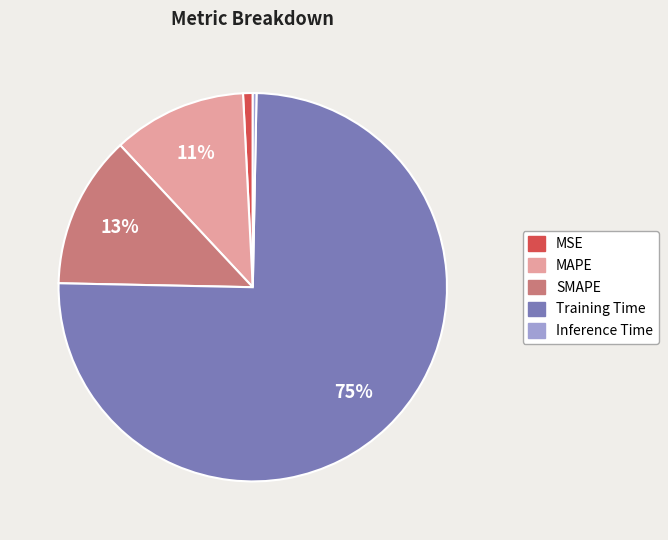

To the nearest percent, what is the combined percentage of MAPE and SMAPE?

24%